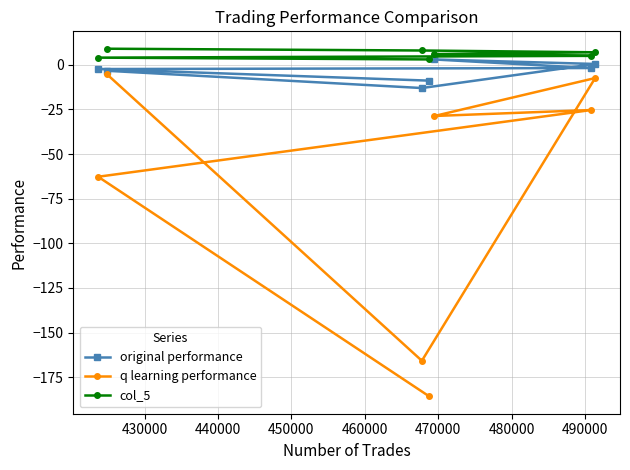

True or false: q learning performance and original performance cross at least once.

False